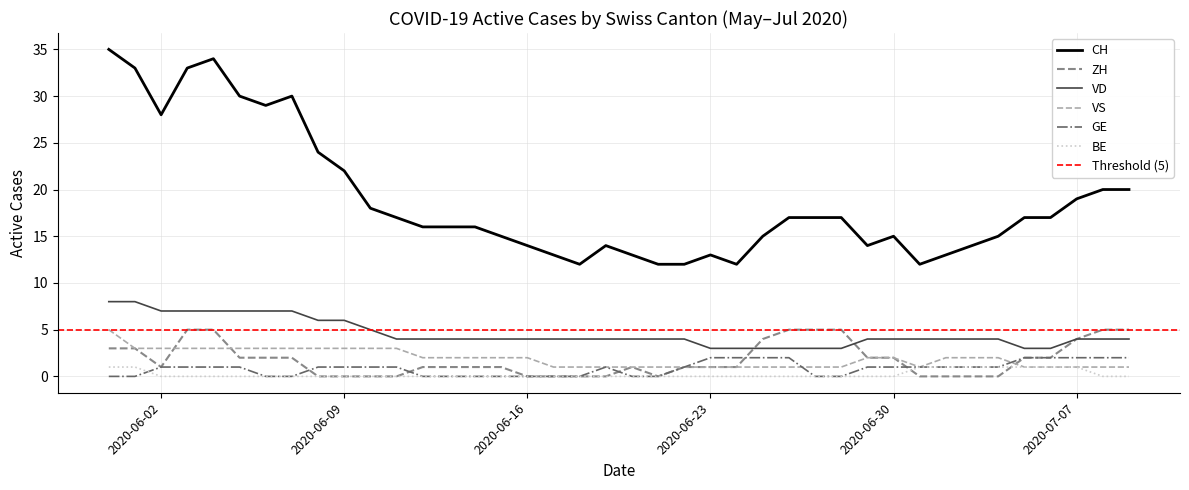

True or false: VS has a value of 2 at 2020-07-02.

True